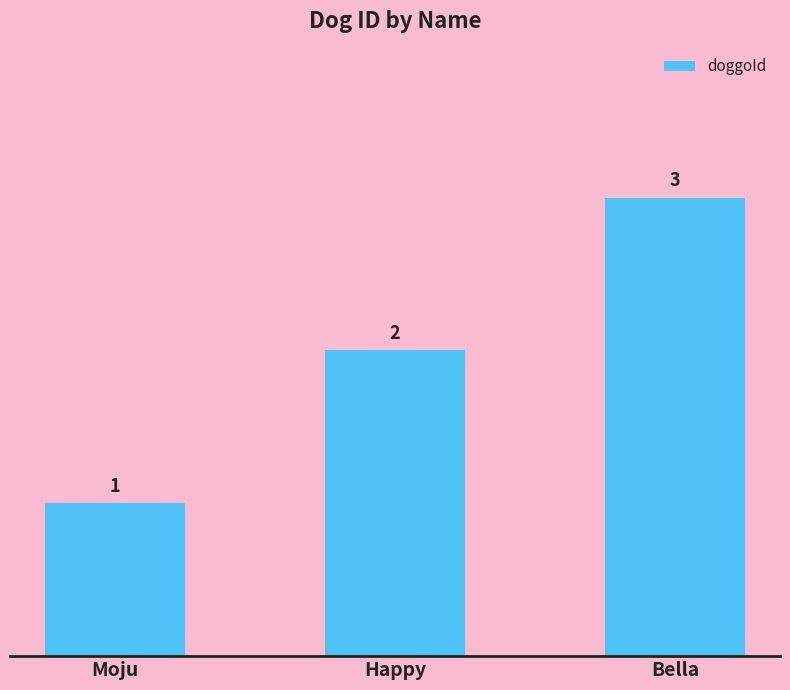

Rank the categories by value from highest to lowest.

Bella, Happy, Moju